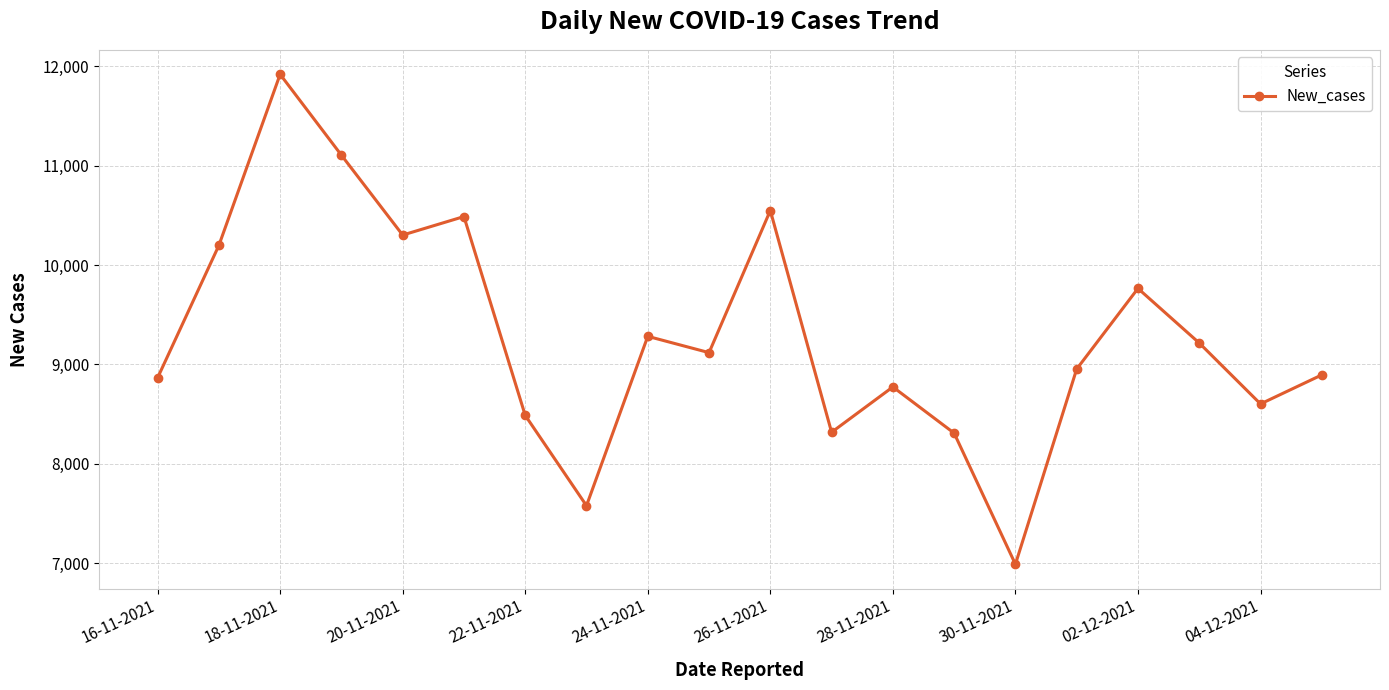

How many interior local peaks (higher than both neighbors) does the data have?

6